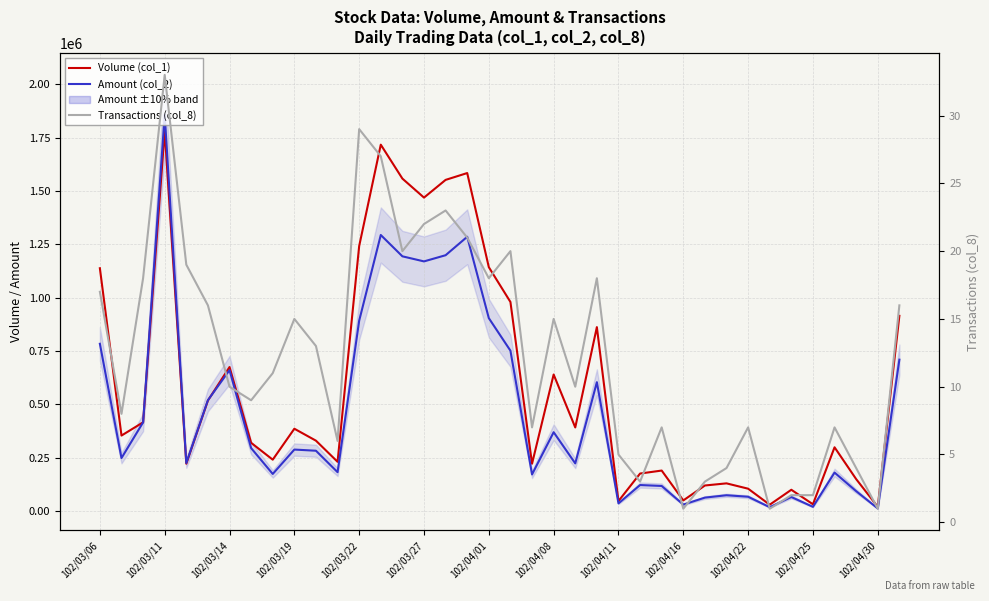

What is the average value of the Transactions (col_8) series?

12